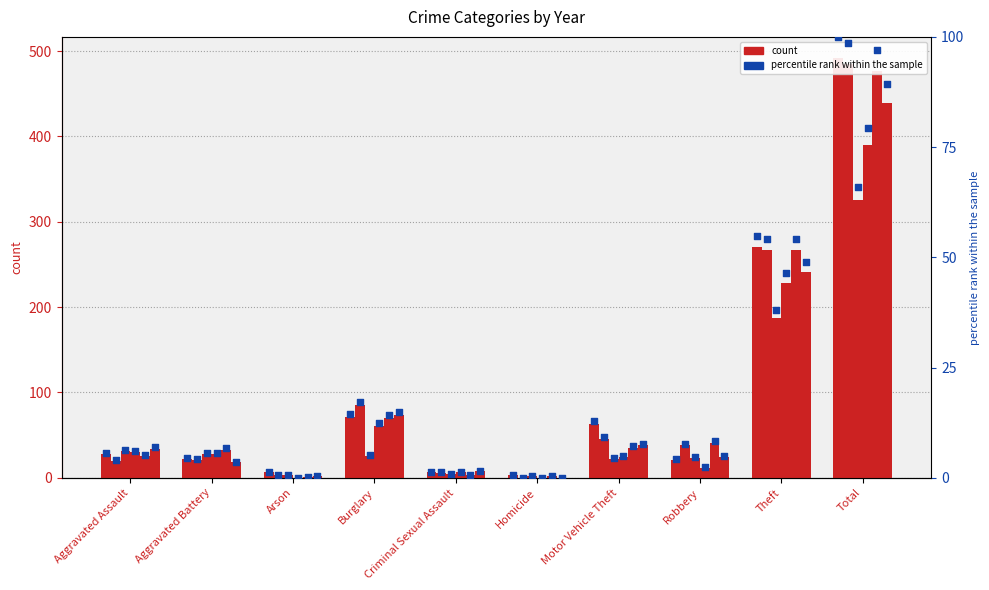

Is the value of 2018 pct at Criminal Sexual Assault greater than the value of 2019 pct at Burglary?

No